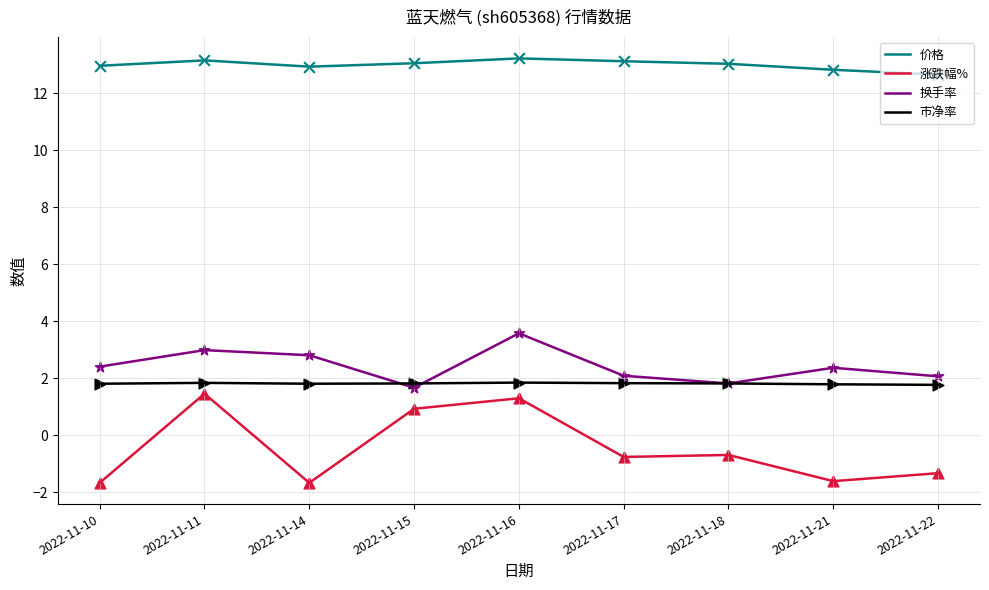

At how many categories does at least one series exceed 12?

9